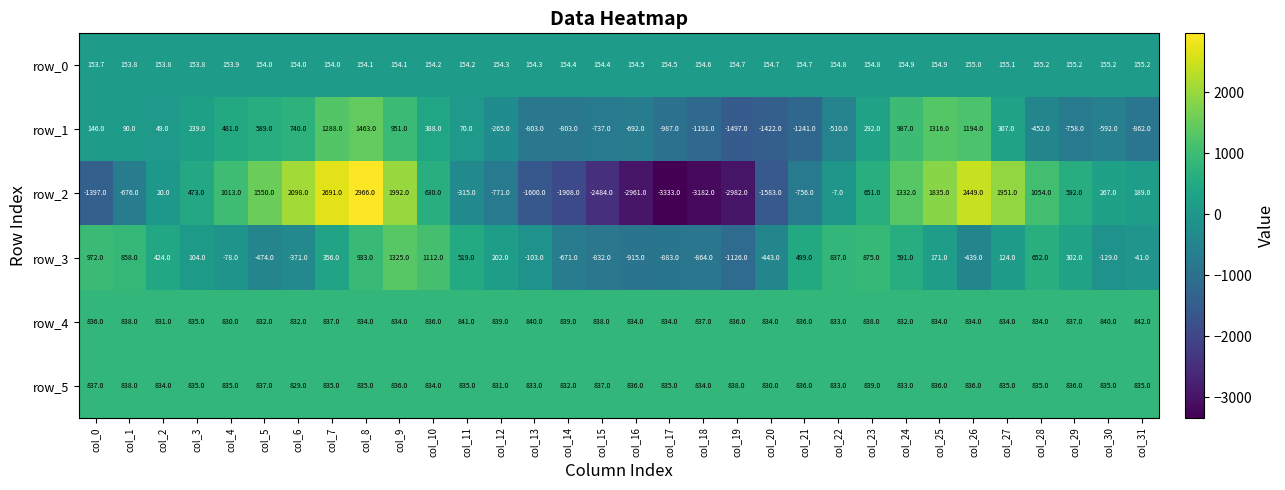

Reading left to right, extract all data points from this chart.

row_0: 153.7	153.8	153.8	153.8	153.9	154.0	154.0	154.0	154.1	154.1	154.2	154.2	154.3	154.3	154.4	154.4	154.5	154.5	154.6	154.7	154.7	154.7	154.8	154.8	154.9	154.9	155.0	155.1	155.2	155.2	155.2	155.2
row_1: 146.0	90.0	49.0	239.0	481.0	589.0	740.0	1288.0	1463.0	951.0	388.0	70.0	-265.0	-803.0	-803.0	-737.0	-692.0	-987.0	-1191.0	-1497.0	-1422.0	-1241.0	-510.0	292.0	987.0	1316.0	1194.0	307.0	-452.0	-758.0	-592.0	-862.0
row_2: -1397.0	-676.0	20.0	473.0	1013.0	1550.0	2098.0	2691.0	2966.0	1992.0	630.0	-315.0	-771.0	-1600.0	-1908.0	-2484.0	-2961.0	-3333.0	-3182.0	-2982.0	-1583.0	-756.0	-7.0	651.0	1332.0	1835.0	2449.0	1951.0	1054.0	592.0	267.0	189.0
row_3: 972.0	858.0	424.0	104.0	-78.0	-474.0	-371.0	356.0	933.0	1325.0	1112.0	519.0	202.0	-103.0	-671.0	-832.0	-915.0	-883.0	-864.0	-1126.0	-443.0	499.0	837.0	875.0	591.0	171.0	-439.0	124.0	652.0	302.0	-129.0	-41.0
row_4: 836.0	838.0	831.0	835.0	830.0	832.0	832.0	837.0	834.0	834.0	836.0	841.0	839.0	840.0	839.0	838.0	834.0	834.0	837.0	836.0	834.0	836.0	833.0	838.0	832.0	834.0	834.0	834.0	834.0	837.0	840.0	842.0
row_5: 837.0	838.0	834.0	835.0	835.0	837.0	829.0	835.0	835.0	836.0	834.0	835.0	831.0	833.0	832.0	837.0	836.0	835.0	834.0	838.0	830.0	836.0	833.0	839.0	833.0	836.0	836.0	835.0	835.0	836.0	835.0	835.0